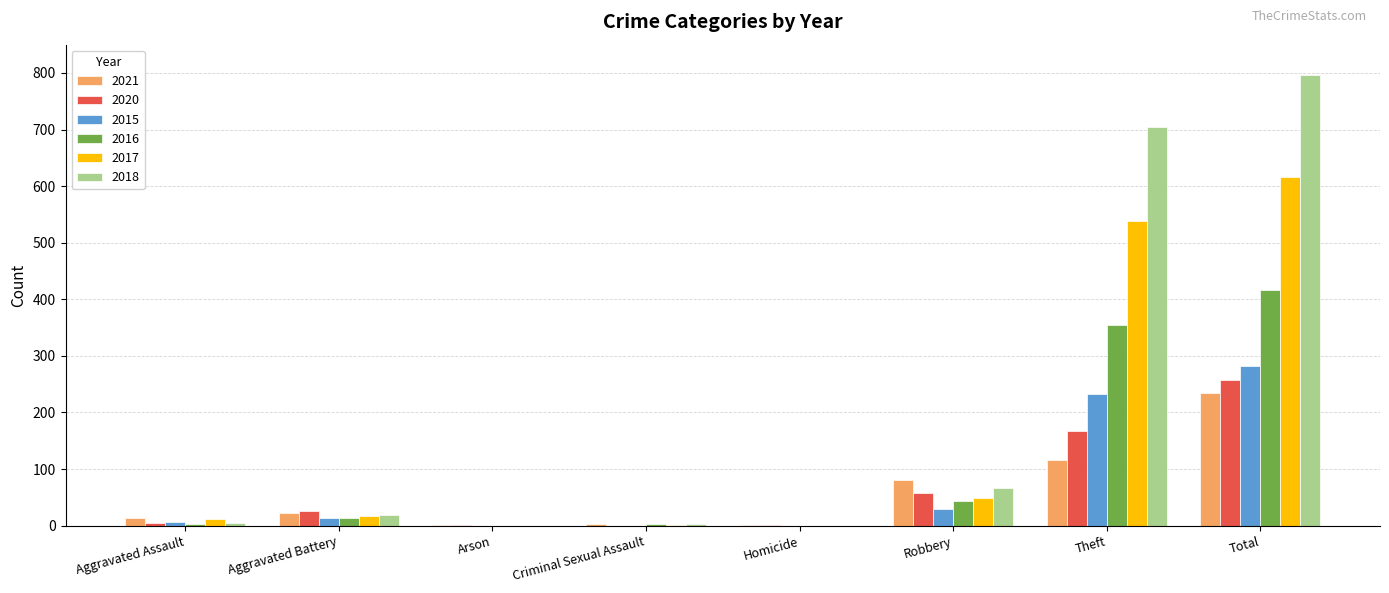

At which category is the sum across all series the highest?

Total